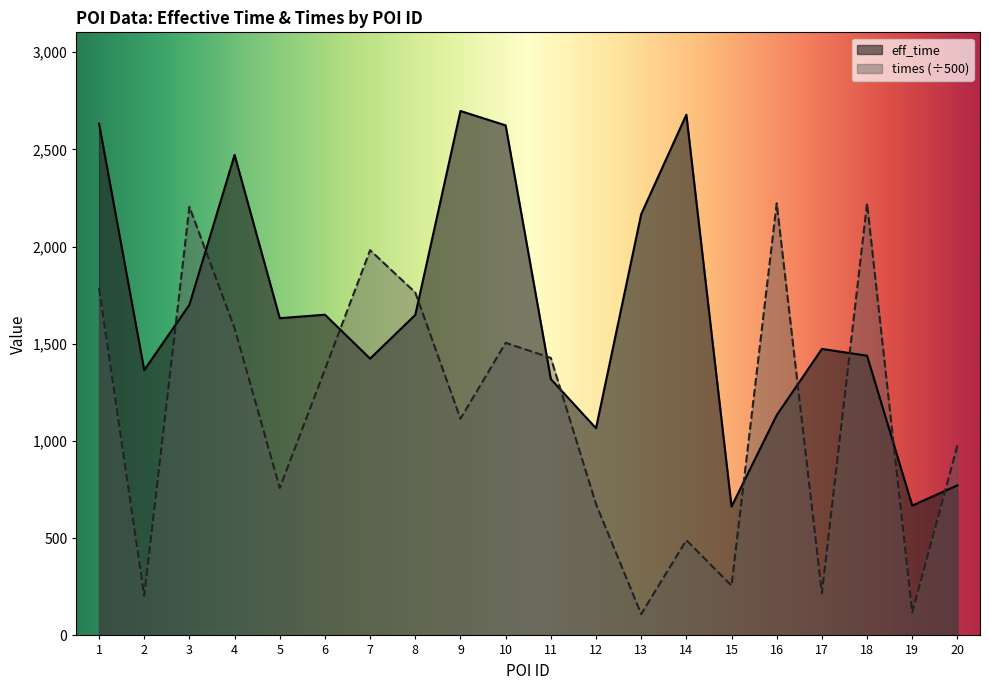

List the labels in order of eff_time value, smallest first.

15, 19, 20, 12, 16, 11, 2, 7, 18, 17, 5, 8, 6, 3, 13, 4, 10, 1, 14, 9